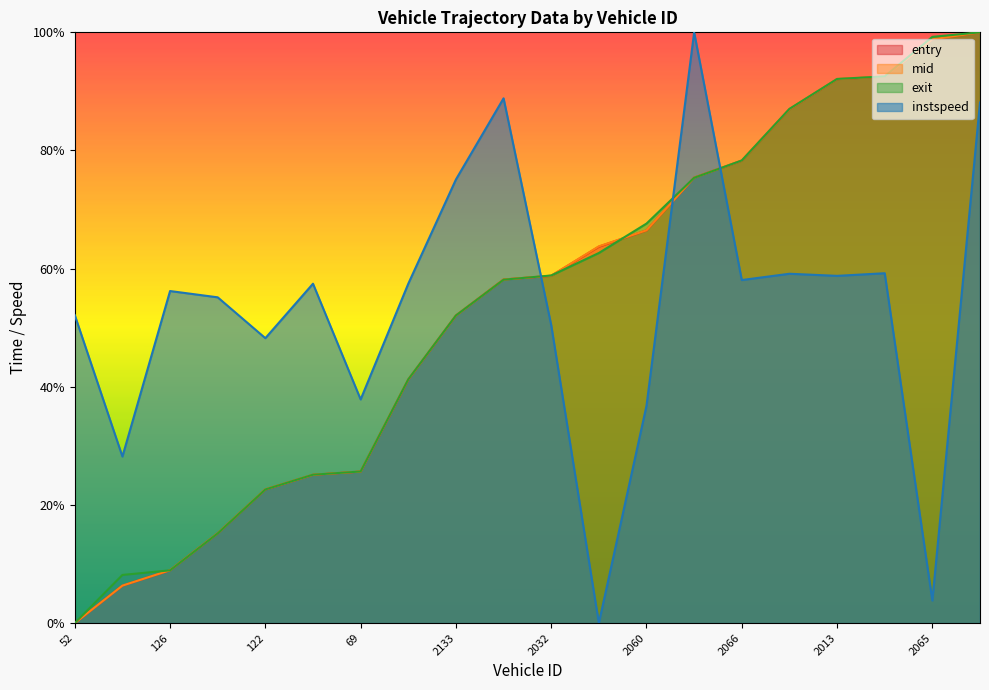

Where do entry and mid first cross each other?

106 and 2133